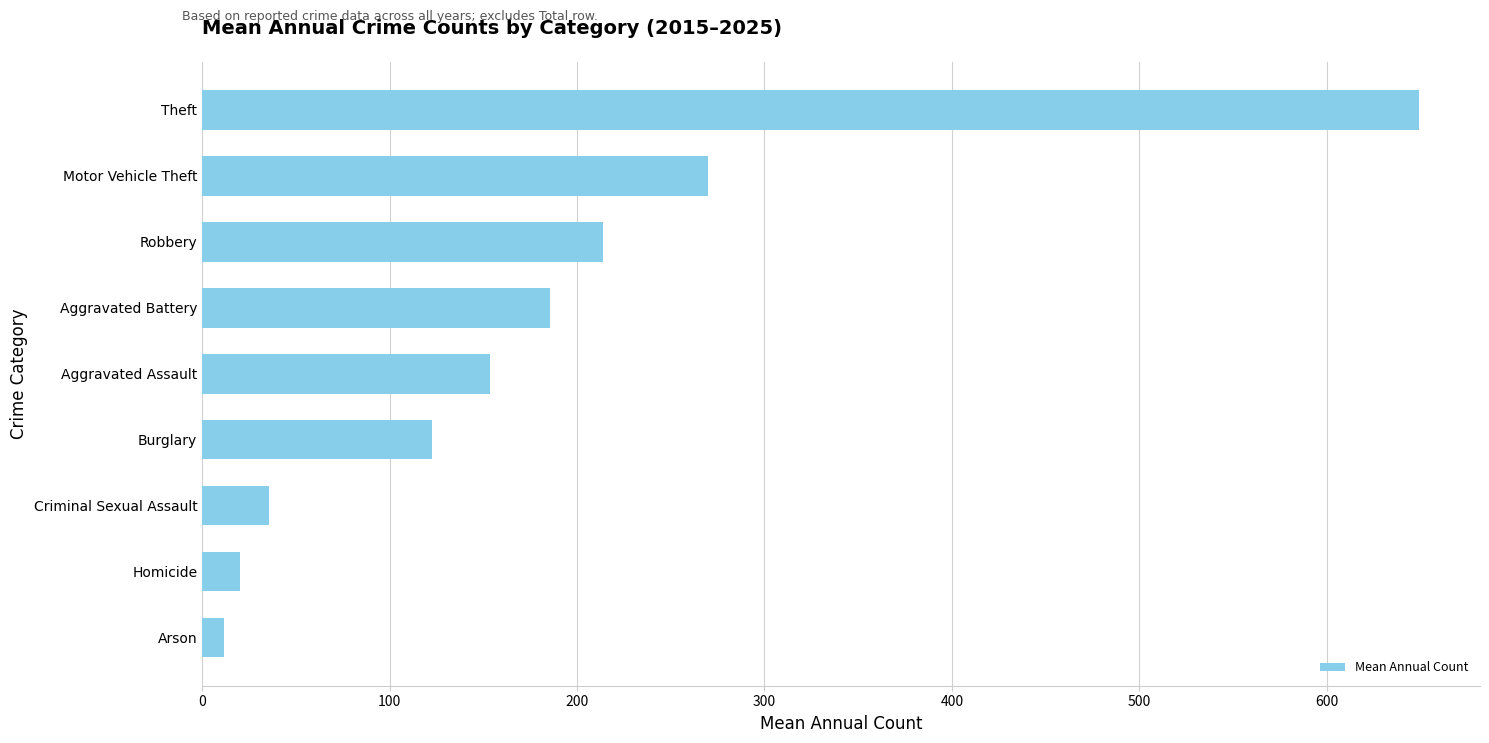

What is the sum of all values?

1662.7